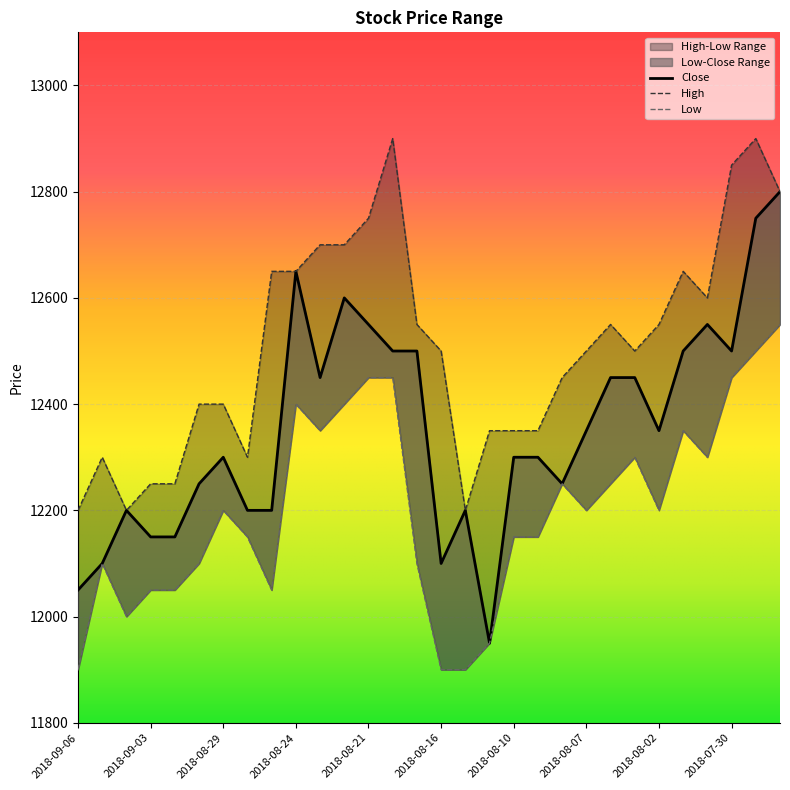

True or false: Low has more than 2 points higher than both neighbors.

True